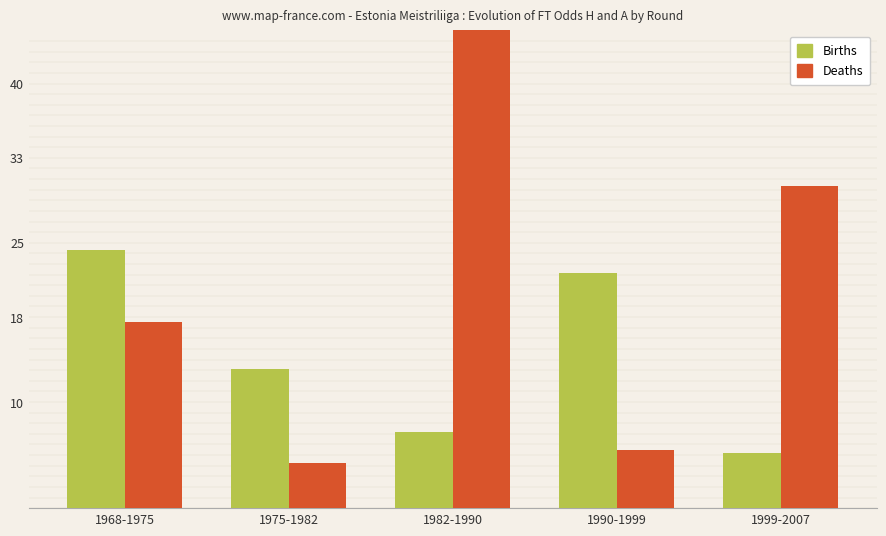

Rank the categories by Births value from highest to lowest.

1968-1975, 1990-1999, 1975-1982, 1982-1990, 1999-2007